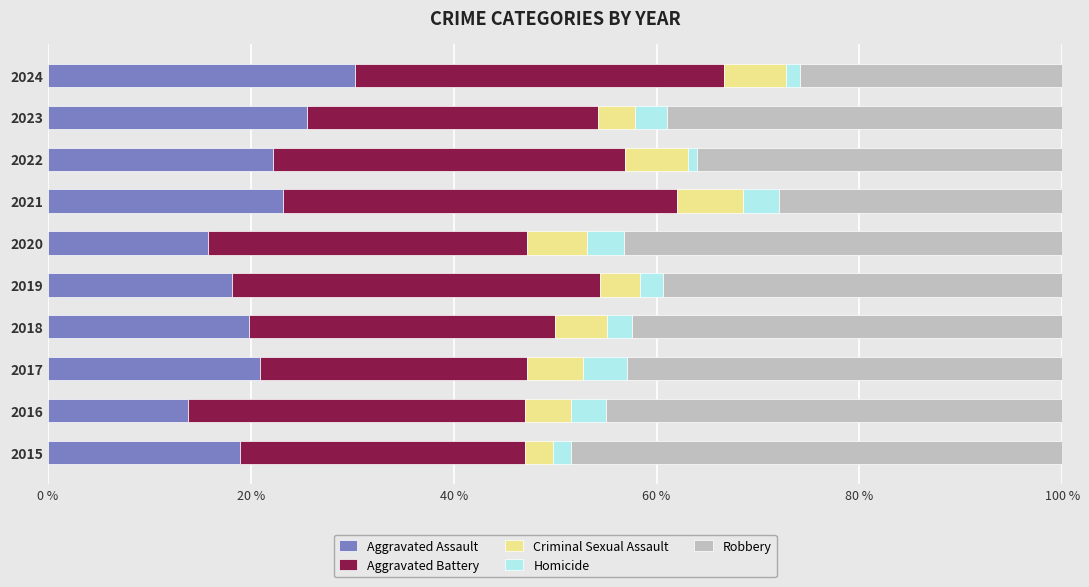

What is the minimum value for Aggravated Assault?

13.8